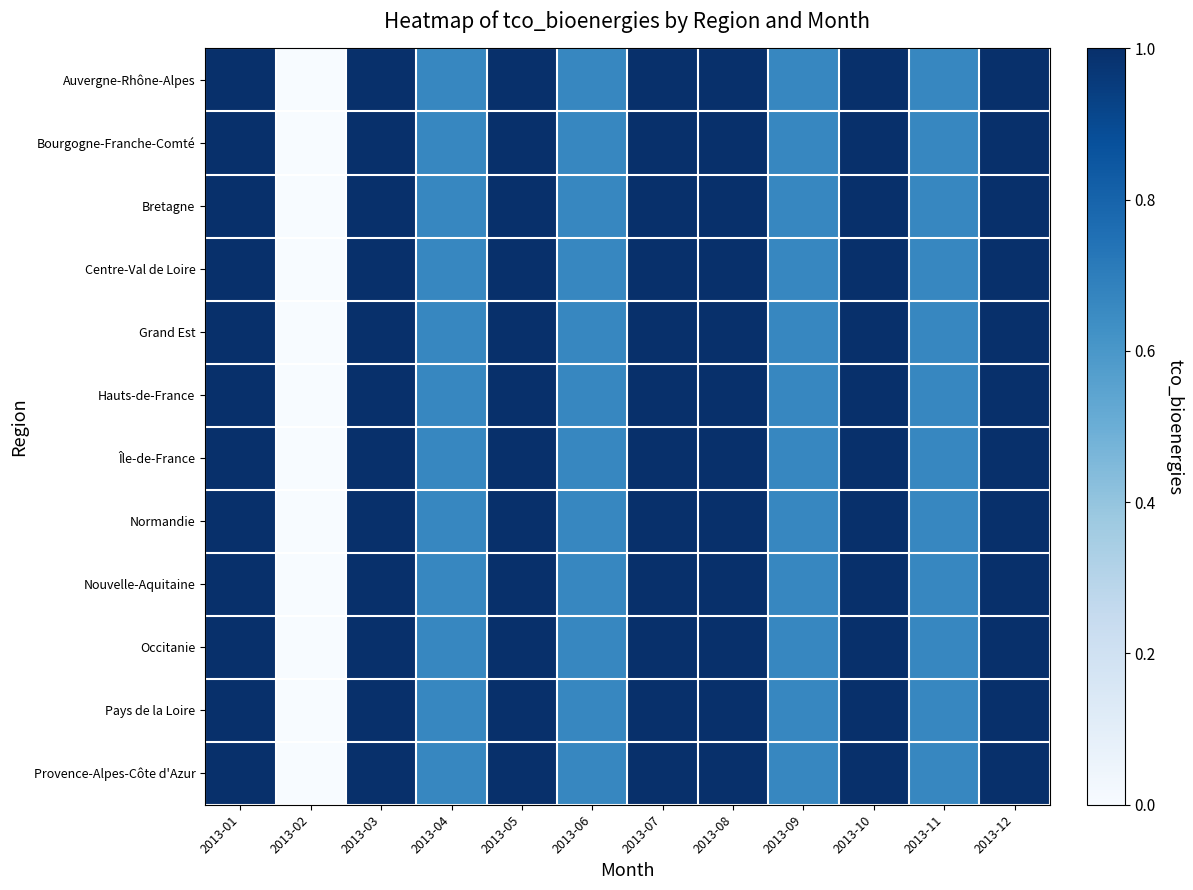

At which category is the sum across all series the highest?

2013-01